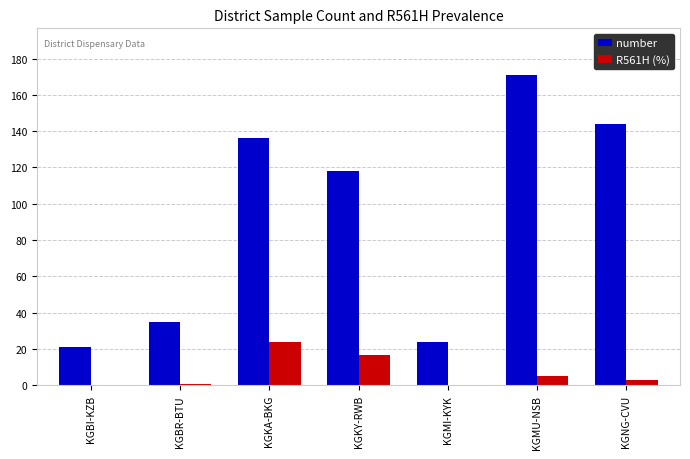

At which label does number first exceed 118?

KGKA-BKG